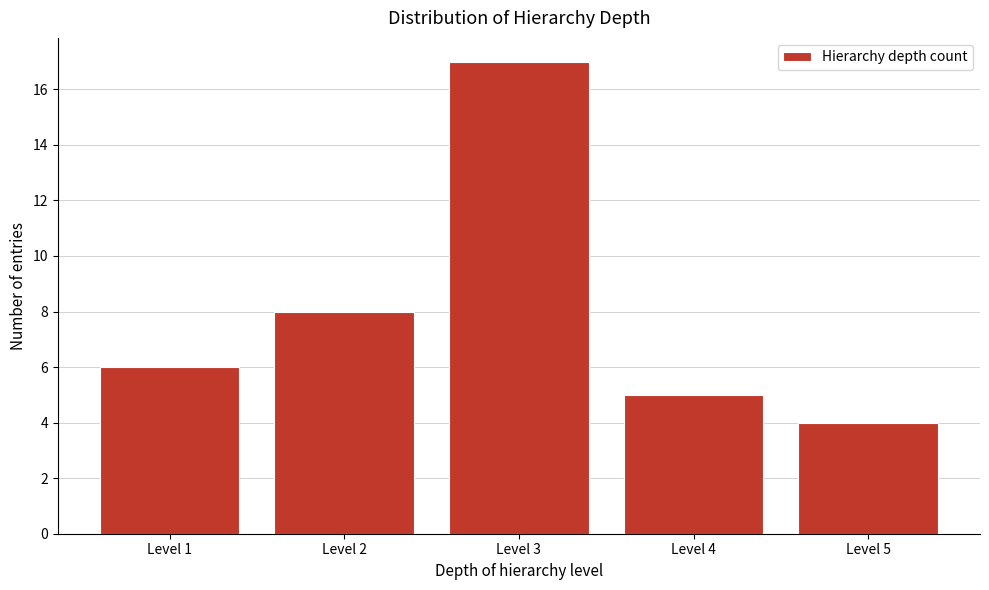

Which range on the x-axis has the tallest bar?

2.5 to 3.5